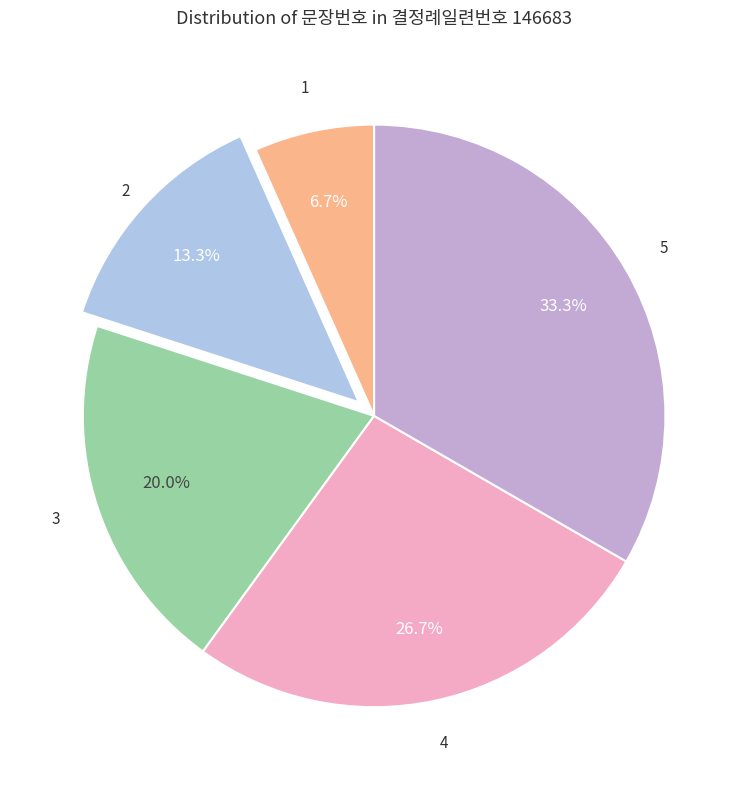

How many slices are in this pie chart?

5